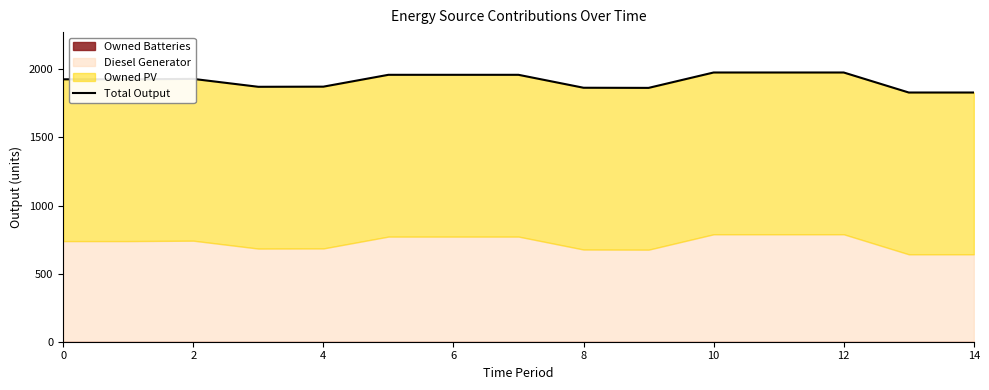

How many interior local valleys (lower than both neighbors) does the data have?

2